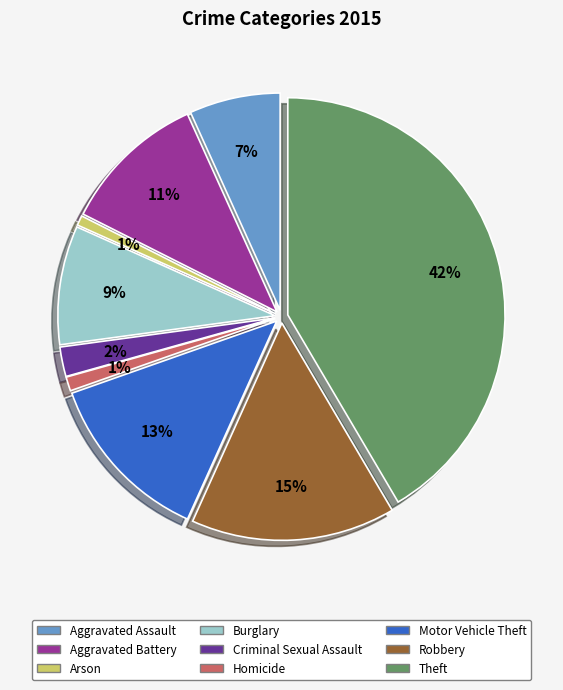

To the nearest percent, what is the average slice percentage?

11%